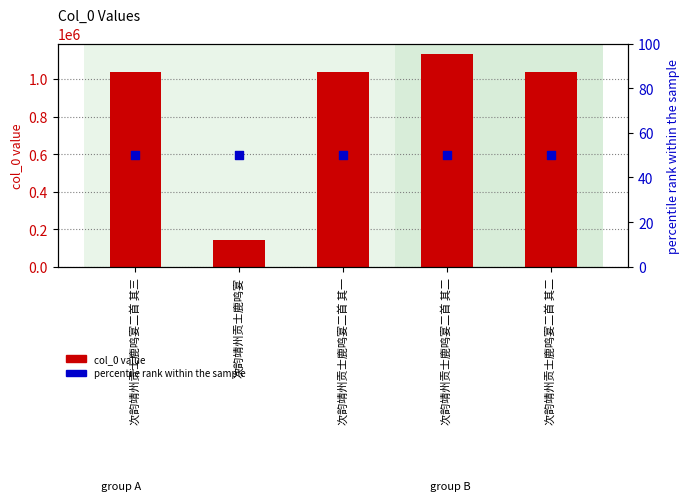

What are all the series names shown in the legend?

col_0 value, percentile rank within the sample